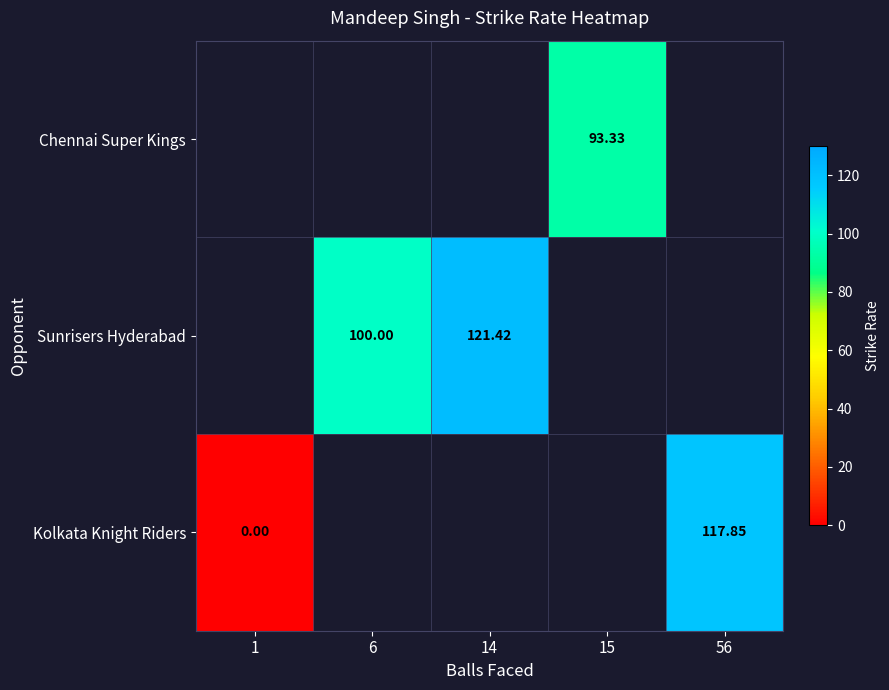

Which series has the widest spread of values?

Kolkata Knight Riders